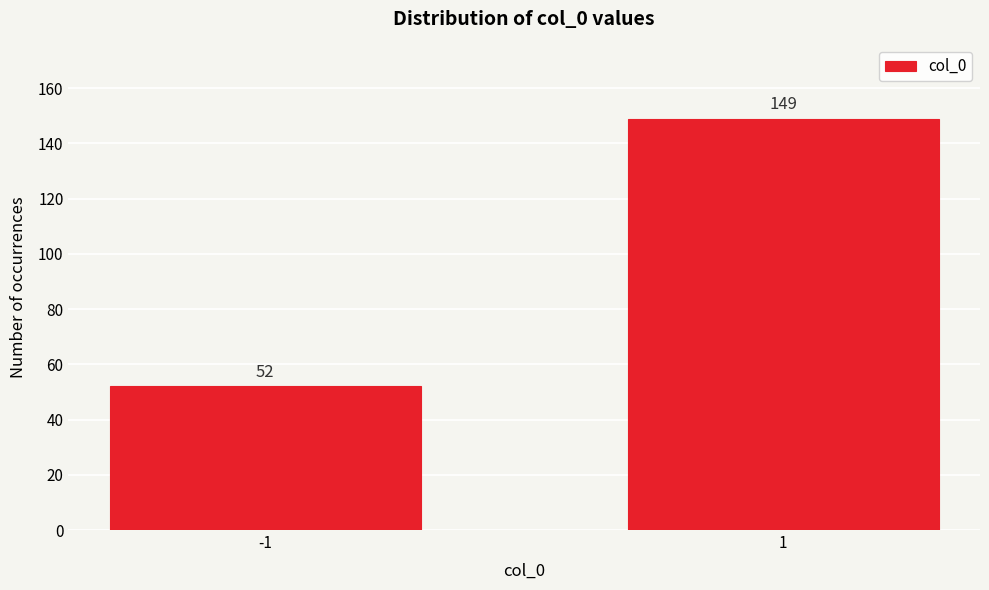

Reading left to right, what are all the values shown in this chart?

52	149